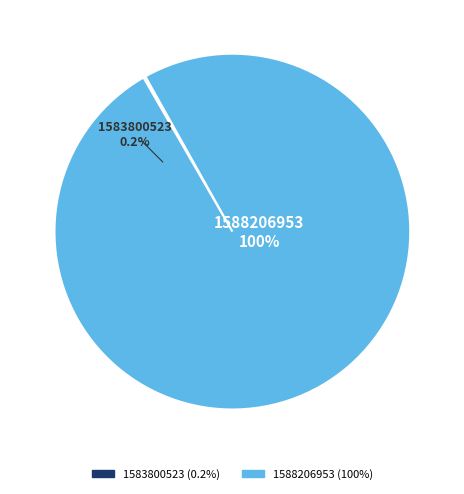

Is there a majority slice in this chart?

Yes